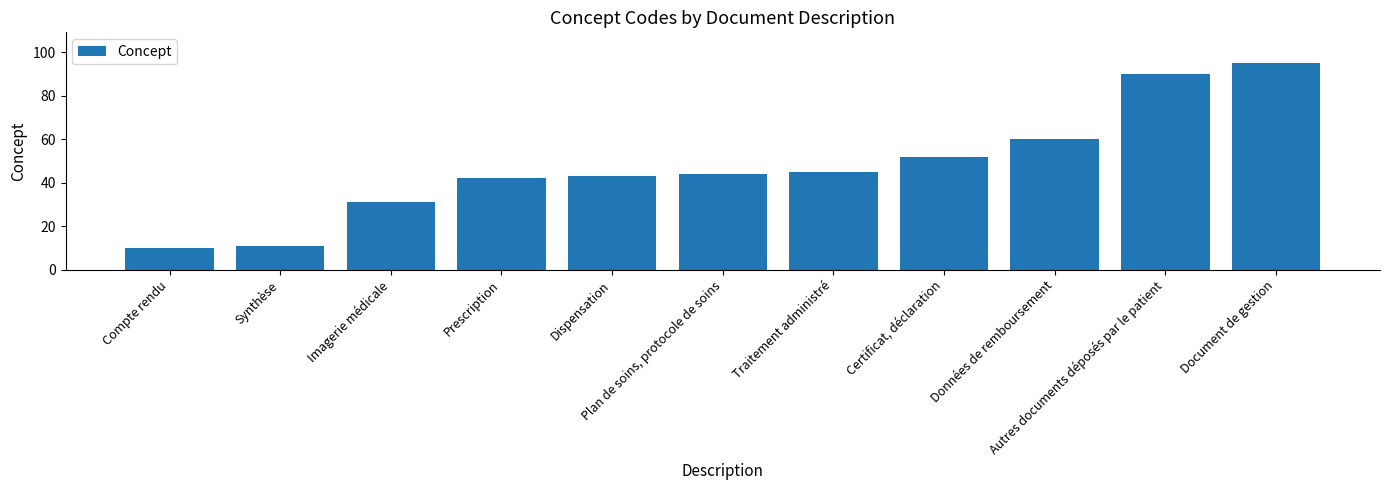

The value at Traitement administré is 45. True or false?

True